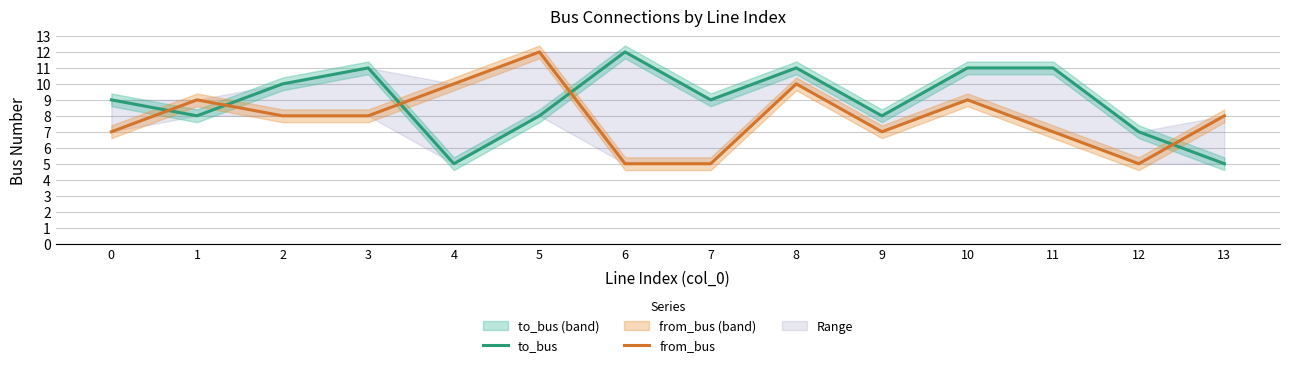

The value of to_bus at 2 is 10. True or false?

True